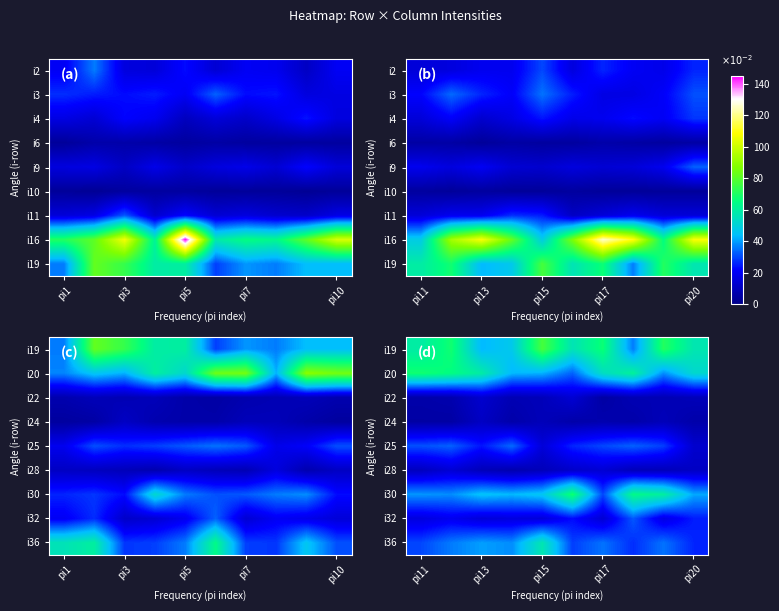

What is the spread (max minus min) of values at pi15?

68